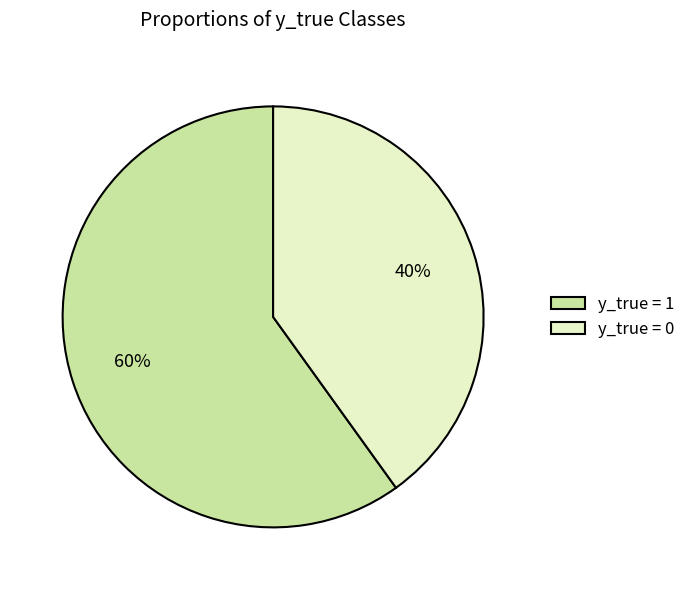

Count the number of slices in the pie.

2